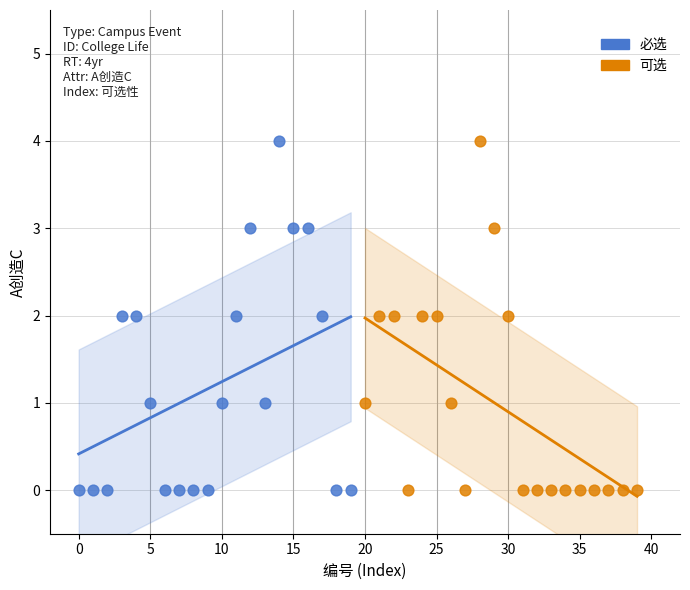

What are all the series names shown in the legend?

必选, 可选